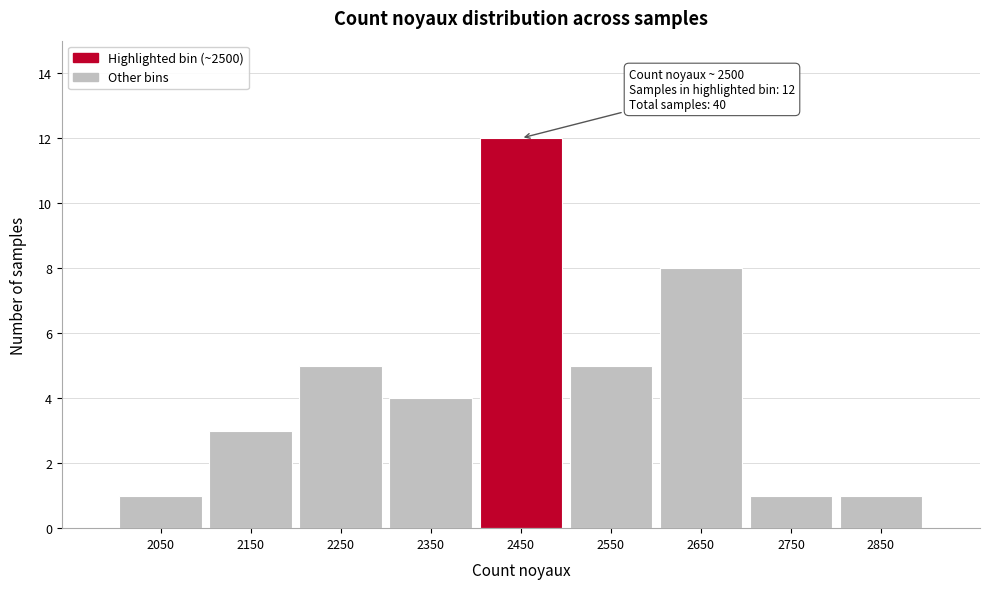

Reading left to right, extract all data points from this chart.

2050=1	2150=3	2250=5	2350=4	2450=12	2550=5	2650=8	2750=1	2850=1